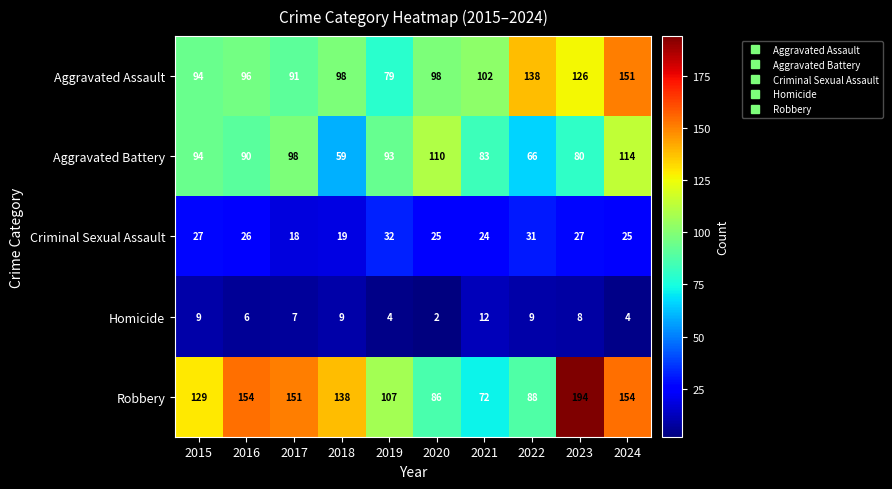

Where does the Criminal Sexual Assault series first go above 26?

2015